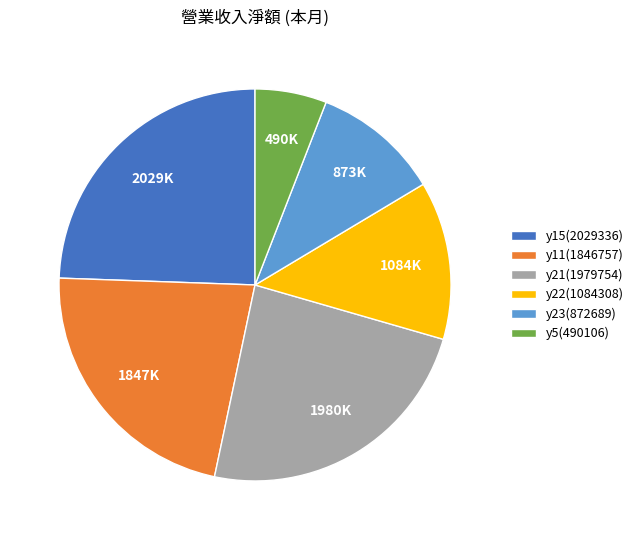

Combined, do y11(1846757) and y5(490106) account for over 50%?

No